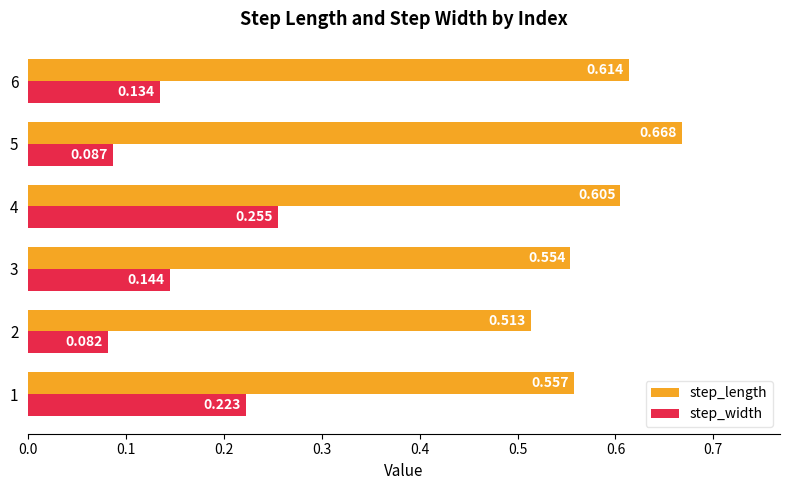

Count the number of data series in this chart.

2